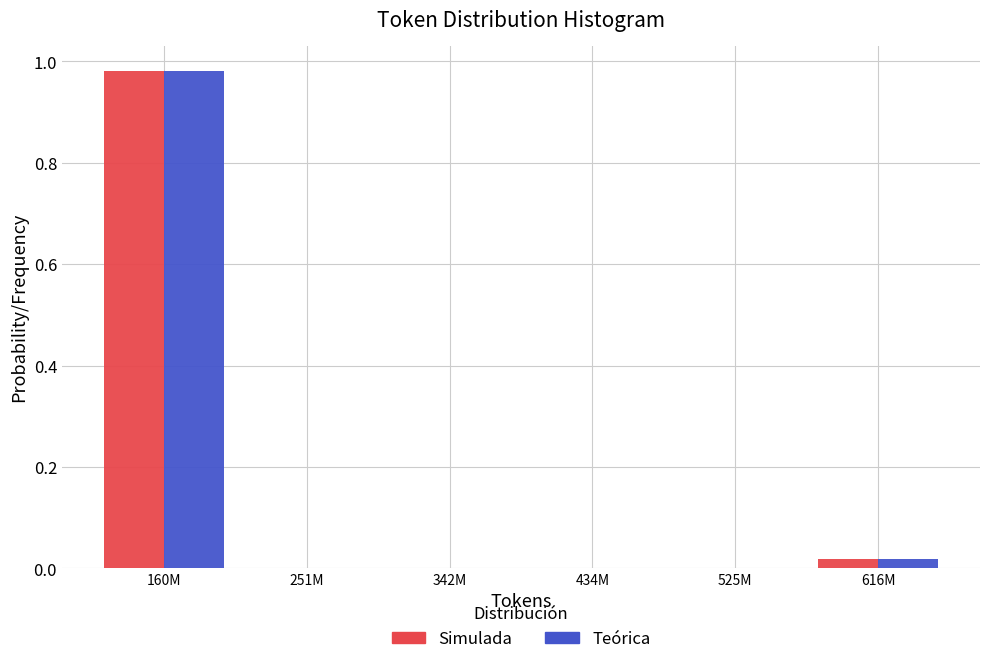

At which category is the sum across all series the highest?

160M